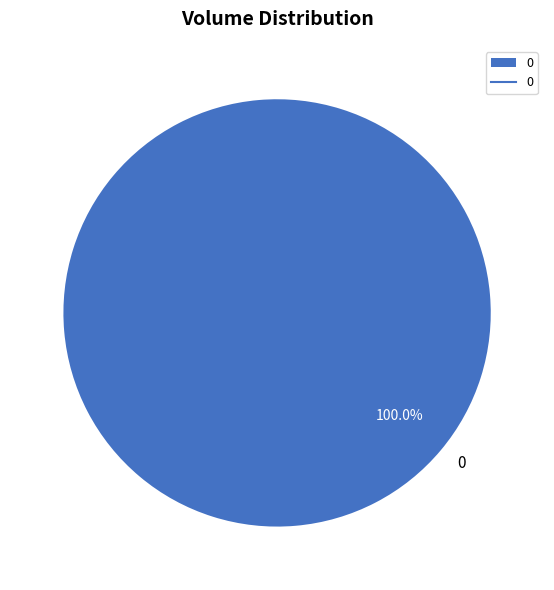

Does 0 represent more than half of the total?

Yes